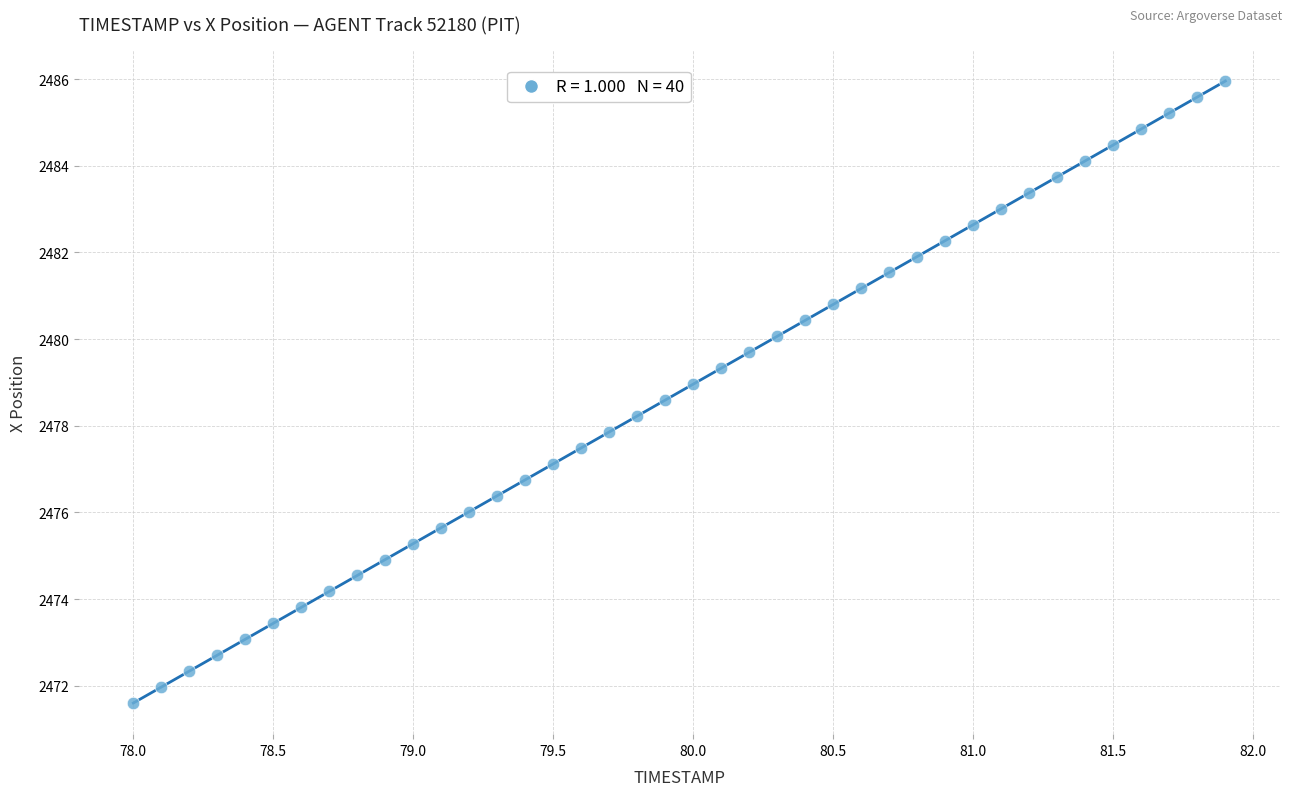

What is the range of Y values (max minus min)?

14.4